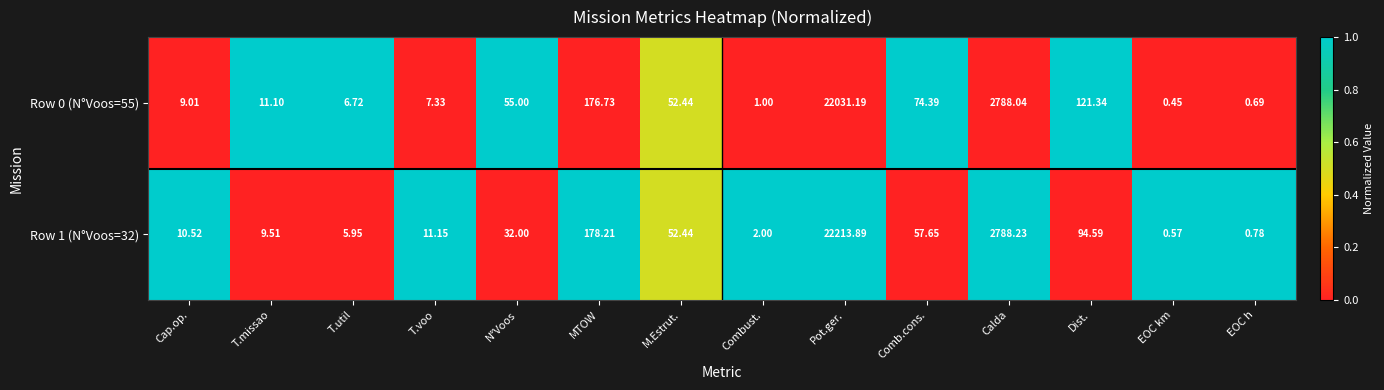

Where is Row 1 (N°Voos=32) nearest to the value 11107?

Calda